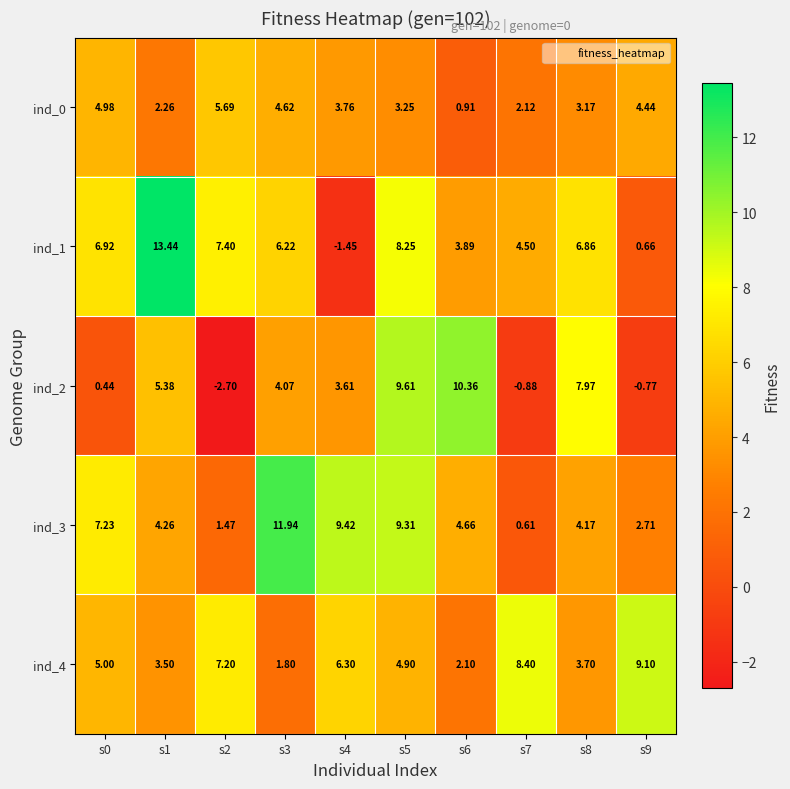

Is the value of ind_3 at s8 greater than the value of ind_0 at s5?

Yes